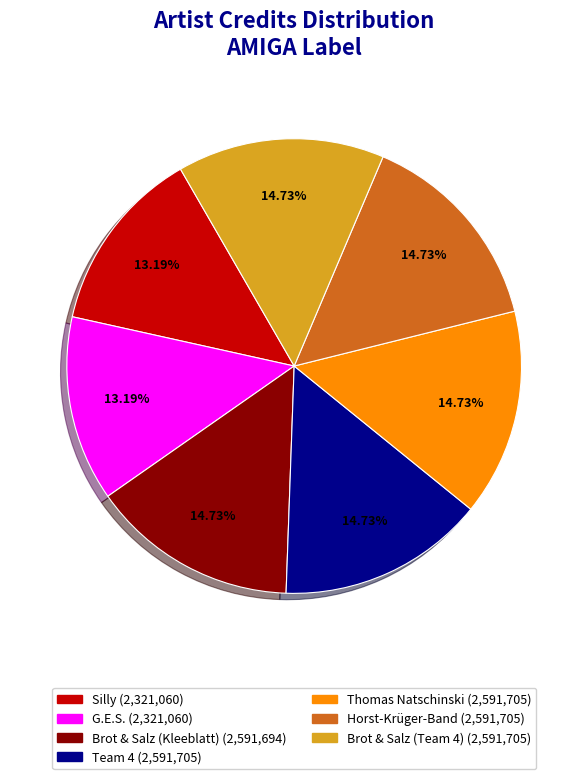

Does Thomas Natschinski account for over 50% of the chart?

No